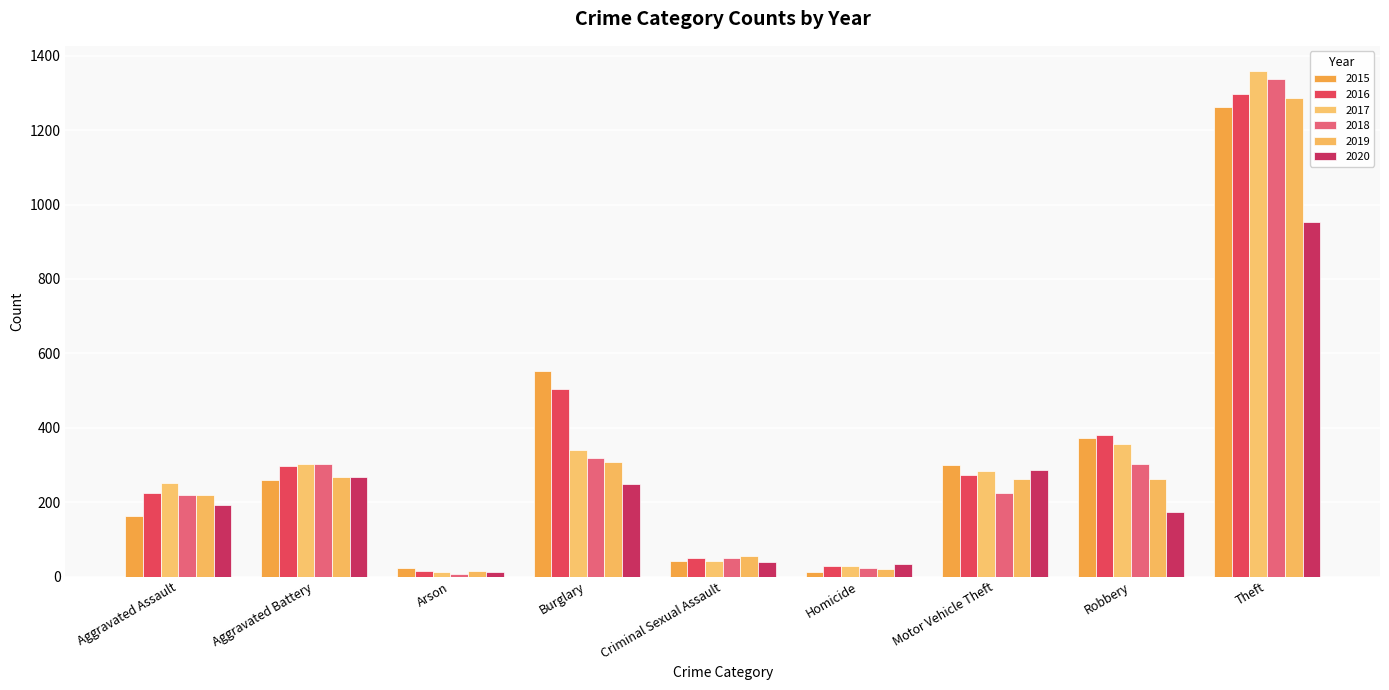

List the labels in order of 2015 value, smallest first.

Homicide, Arson, Criminal Sexual Assault, Aggravated Assault, Aggravated Battery, Motor Vehicle Theft, Robbery, Burglary, Theft